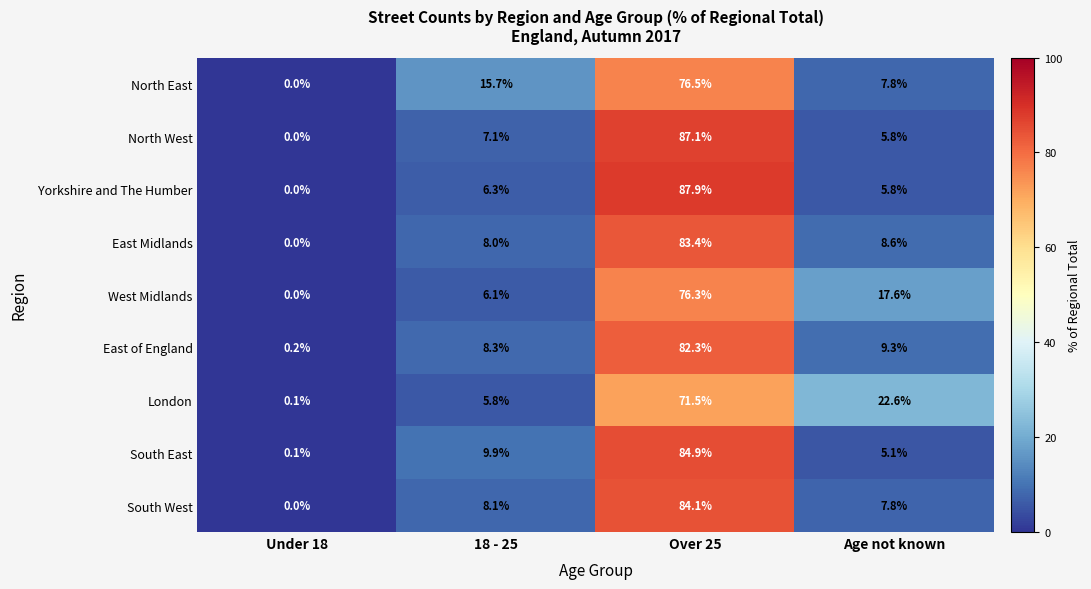

What is the sum of the South East values at Over 25 and Under 18?

85.0